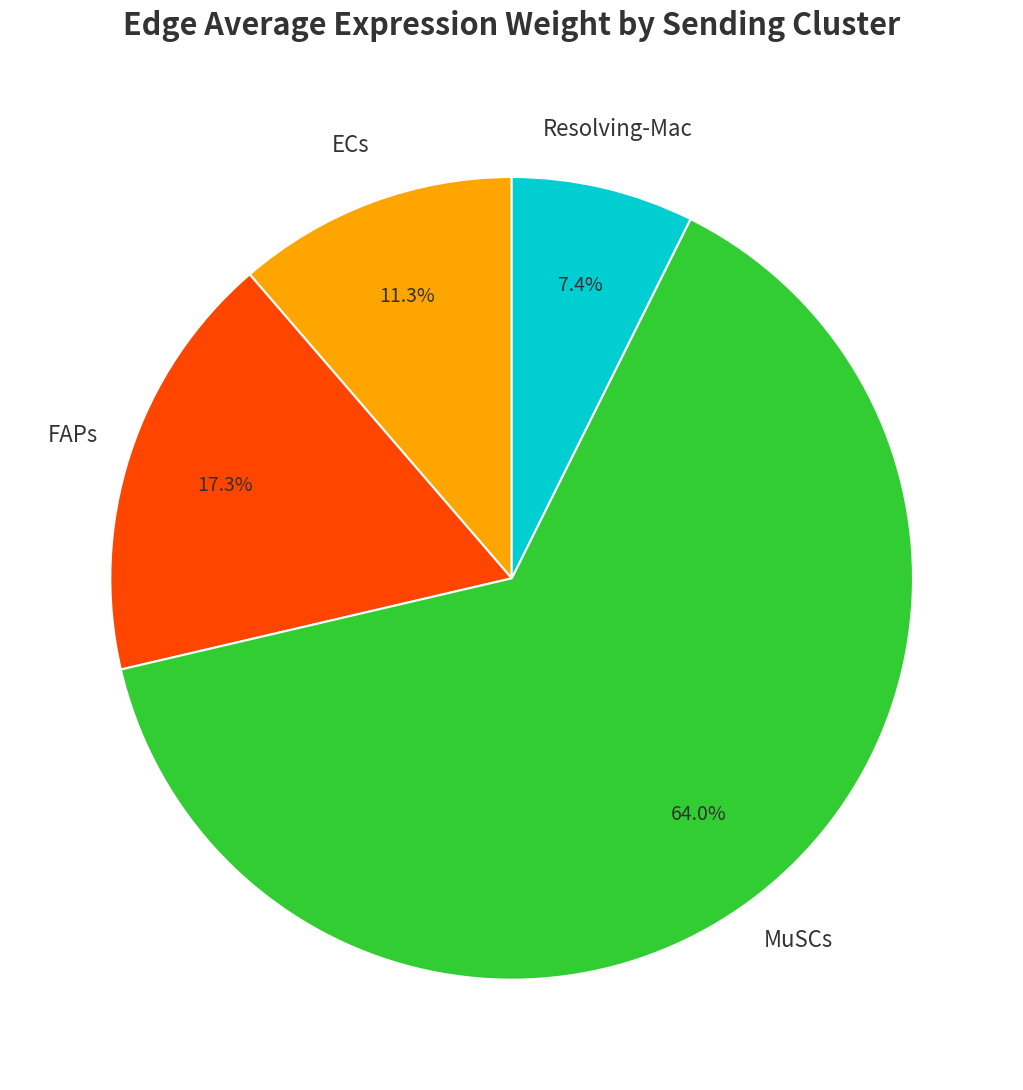

Is there a majority slice in this chart?

Yes